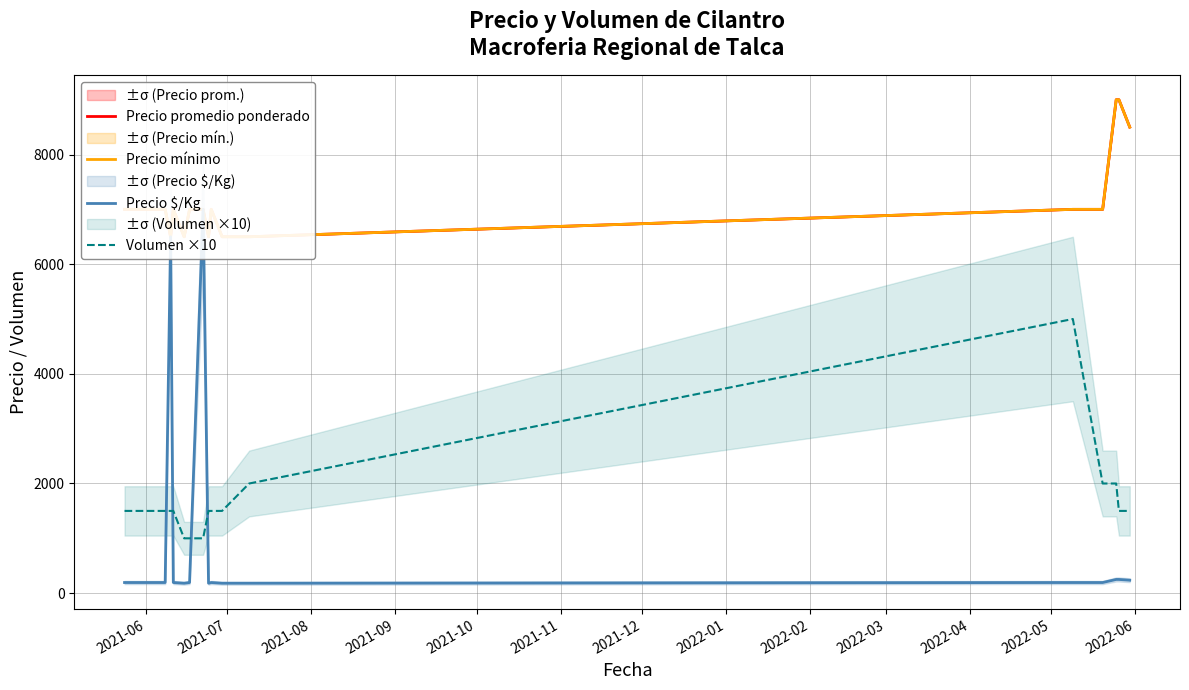

True or false: Precio mínimo and Precio $/Kg cross at least once.

False